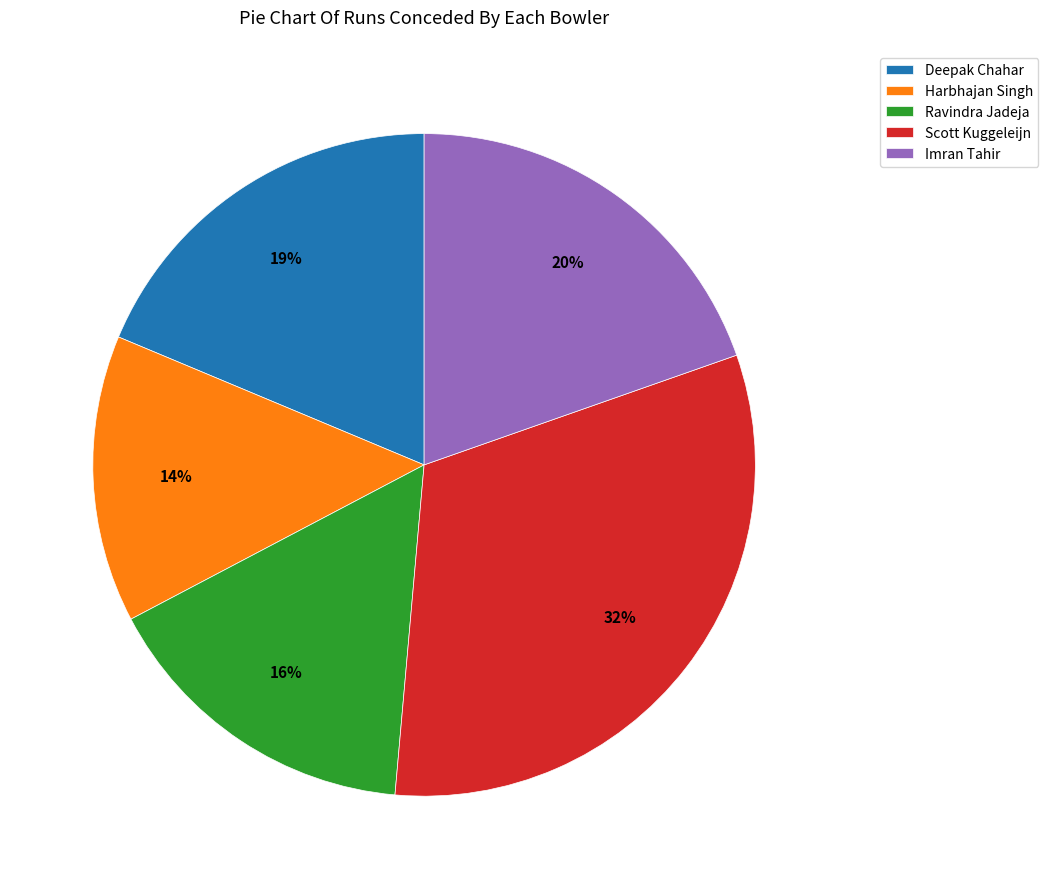

Is Imran Tahir the majority of the pie?

No